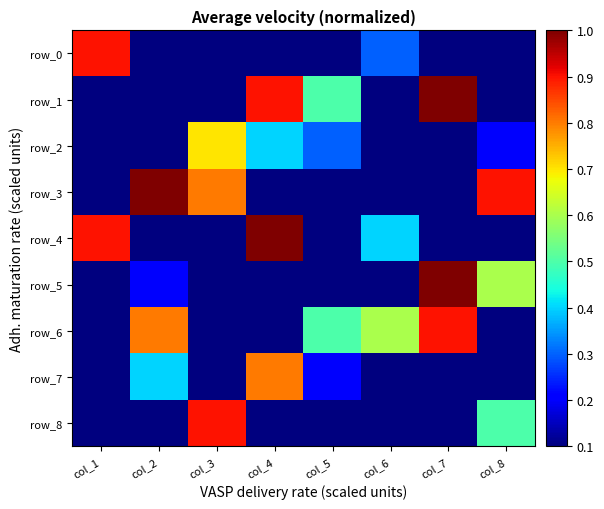

How many row_3 values are between 0 and 1?

8